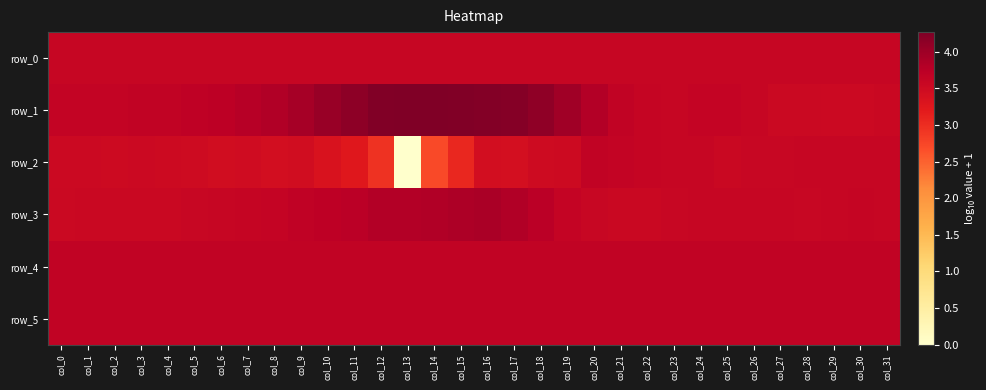

What value does the row_2 series have at col_25?

3.5